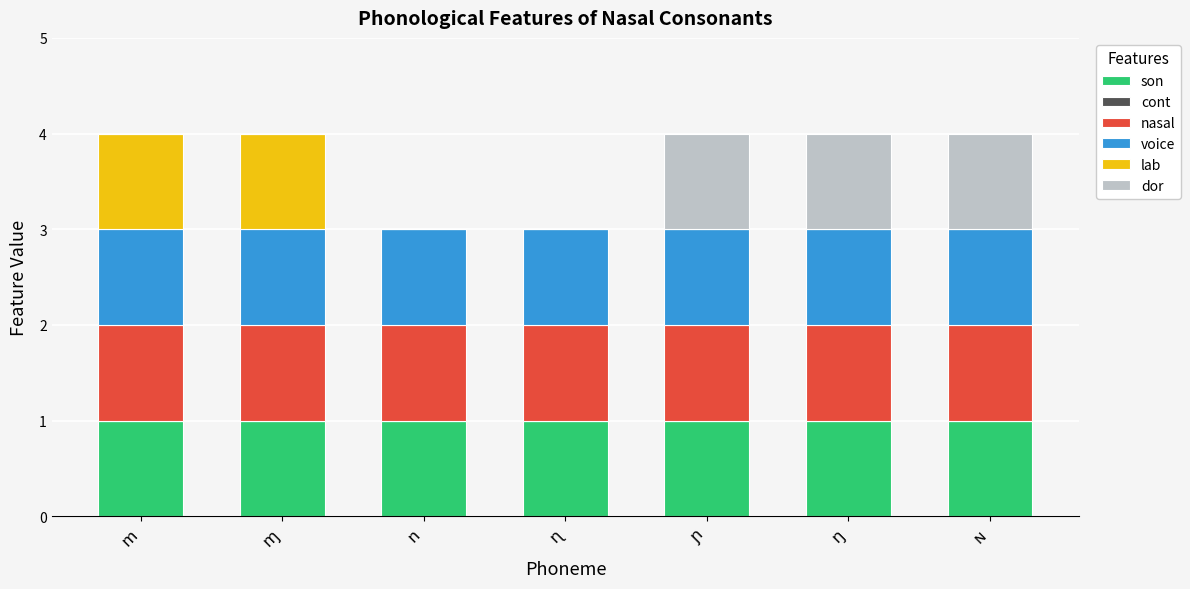

What is the difference between the maximum and minimum values in the dor series?

1